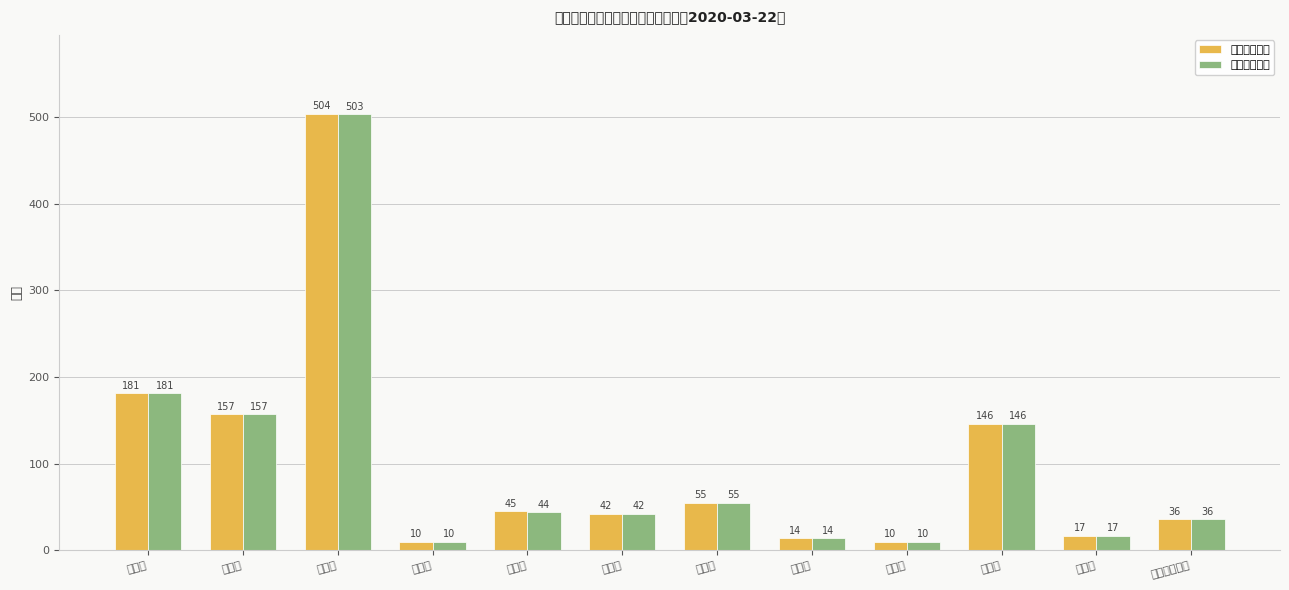

Reading left to right, extract all data points from this chart.

累计确诊人数: 181	157	504	10	45	42	55	14	10	146	17	36
累计治愈人数: 181	157	503	10	44	42	55	14	10	146	17	36